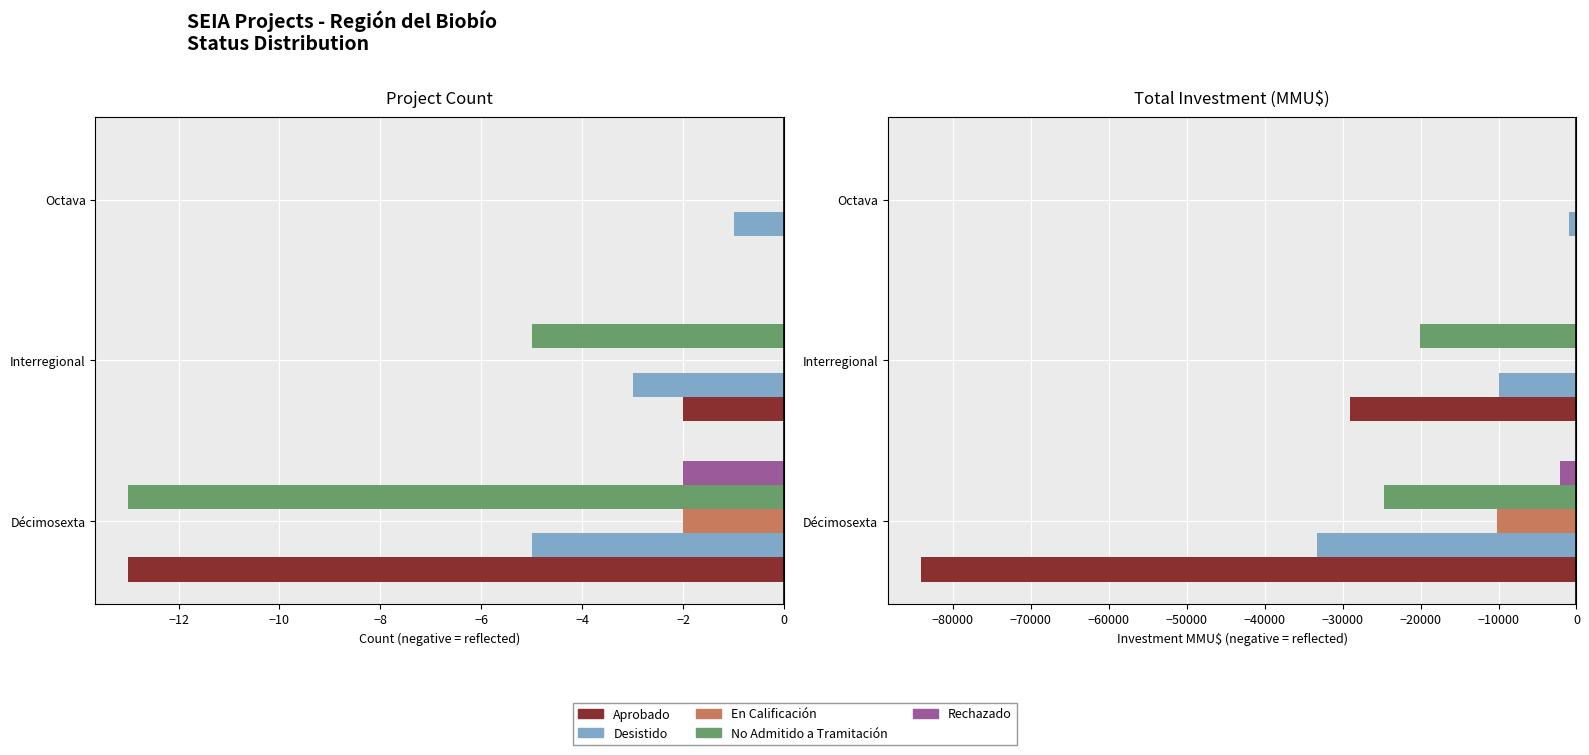

Which series has the largest range (max minus min)?

Aprobado